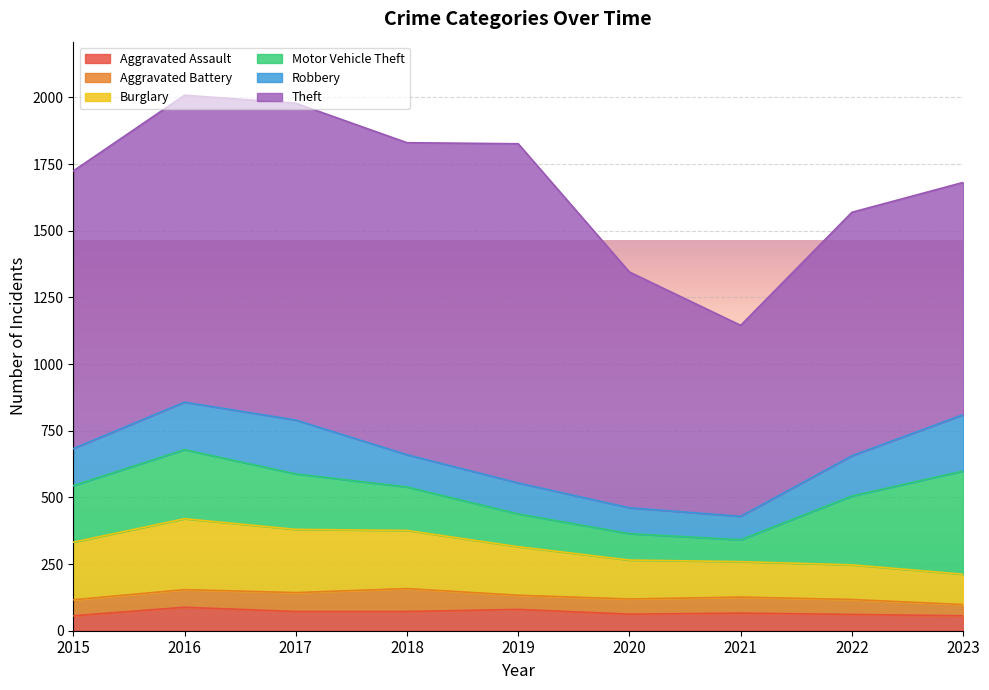

What is the value of the Aggravated Assault point at the 4th from the left?

72